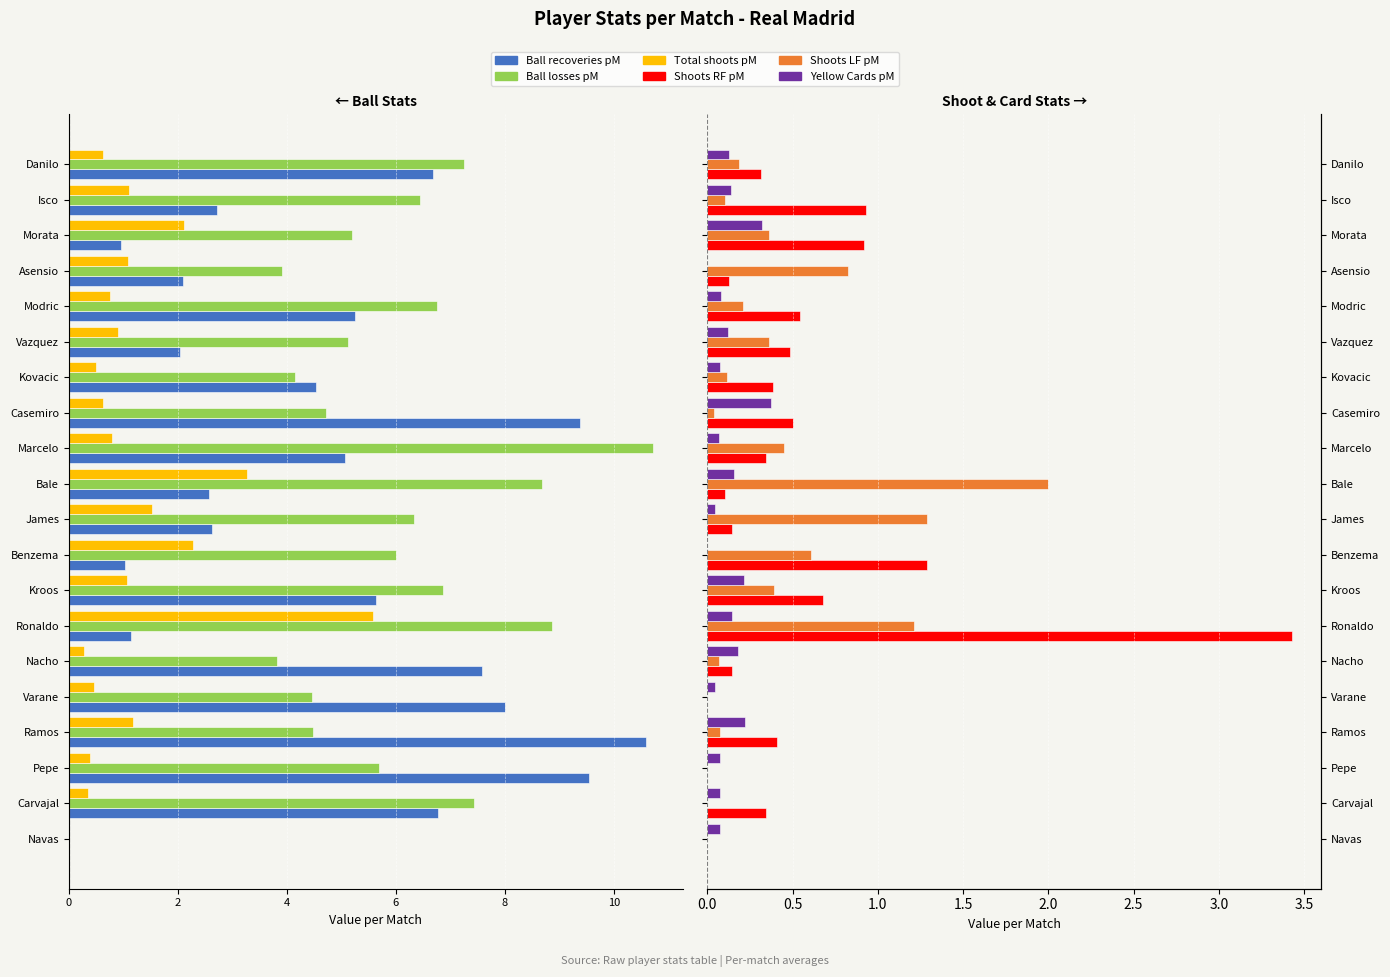

Reading left to right, extract all data points from this chart.

Ball recoveries pM: 0.0	-6.8	-9.5	-10.6	-8.0	-7.6	-1.1	-5.6	-1.0	-2.6	-2.6	-5.1	-9.4	-4.5	-2.0	-5.2	-2.1	-1.0	-2.7	-6.7
Ball losses pM: 0.0	-7.4	-5.7	-4.5	-4.5	-3.8	-8.9	-6.9	-6.0	-6.3	-8.7	-10.7	-4.7	-4.2	-5.1	-6.8	-3.9	-5.2	-6.4	-7.2
Total shoots pM: 0.0	-0.3	-0.4	-1.2	-0.5	-0.3	-5.6	-1.1	-2.3	-1.5	-3.3	-0.8	-0.6	-0.5	-0.9	-0.8	-1.1	-2.1	-1.1	-0.6
Shoots RF pM: 0.0	0.3	0.0	0.4	0.0	0.1	3.4	0.7	1.3	0.1	0.1	0.3	0.5	0.4	0.5	0.5	0.1	0.9	0.9	0.3
Shoots LF pM: 0.0	0.0	0.0	0.1	0.0	0.1	1.2	0.4	0.6	1.3	2.0	0.4	0.0	0.1	0.4	0.2	0.8	0.4	0.1	0.2
Yellow Cards pM: 0.1	0.1	0.1	0.2	0.0	0.2	0.1	0.2	0.0	0.0	0.2	0.1	0.4	0.1	0.1	0.1	0.0	0.3	0.1	0.1